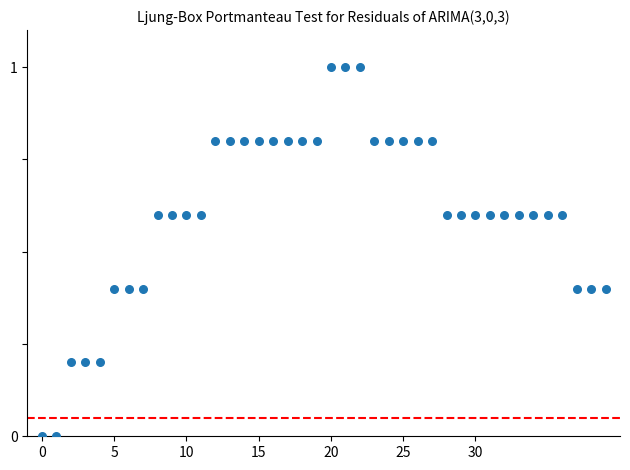

What is the range of Y values (max minus min)?

1.0